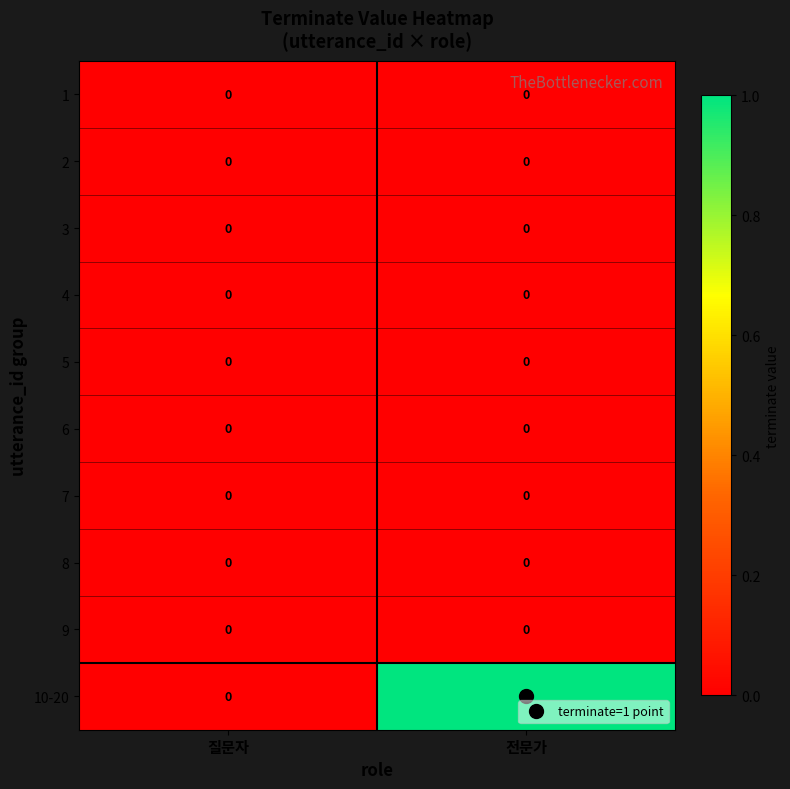

At which category is the sum across all series the highest?

전문가